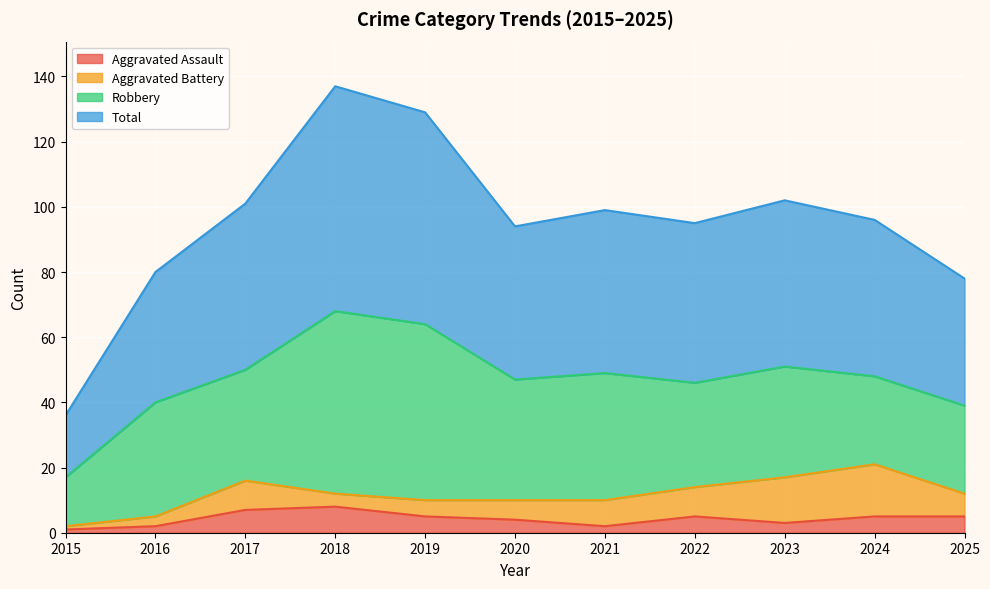

List the labels in order of Total value, smallest first.

2015, 2025, 2016, 2020, 2022, 2024, 2021, 2017, 2023, 2019, 2018